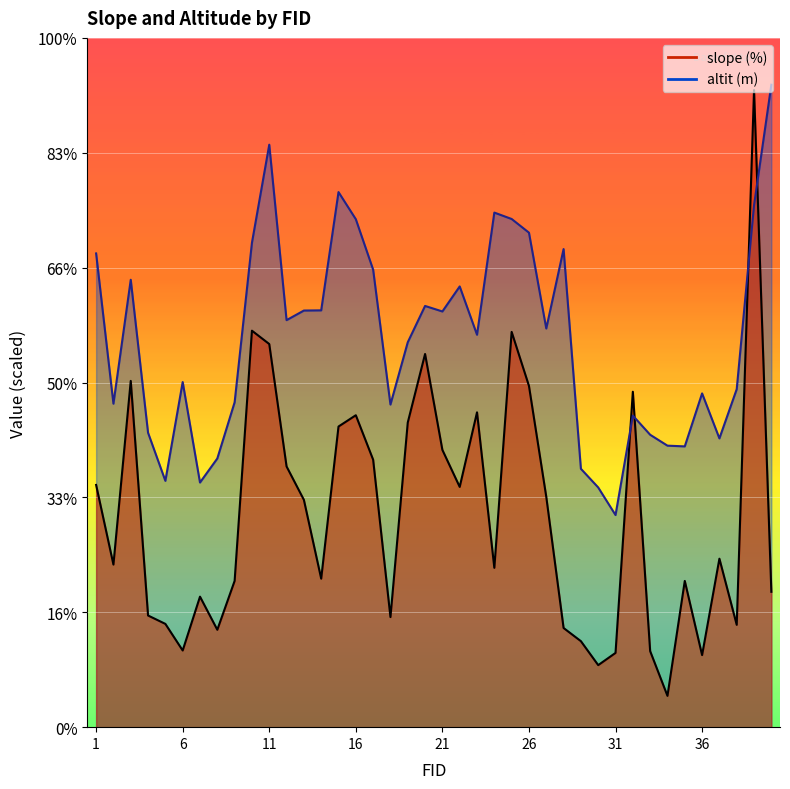

True or false: slope (%) has a value of 148.5 at 26.

True